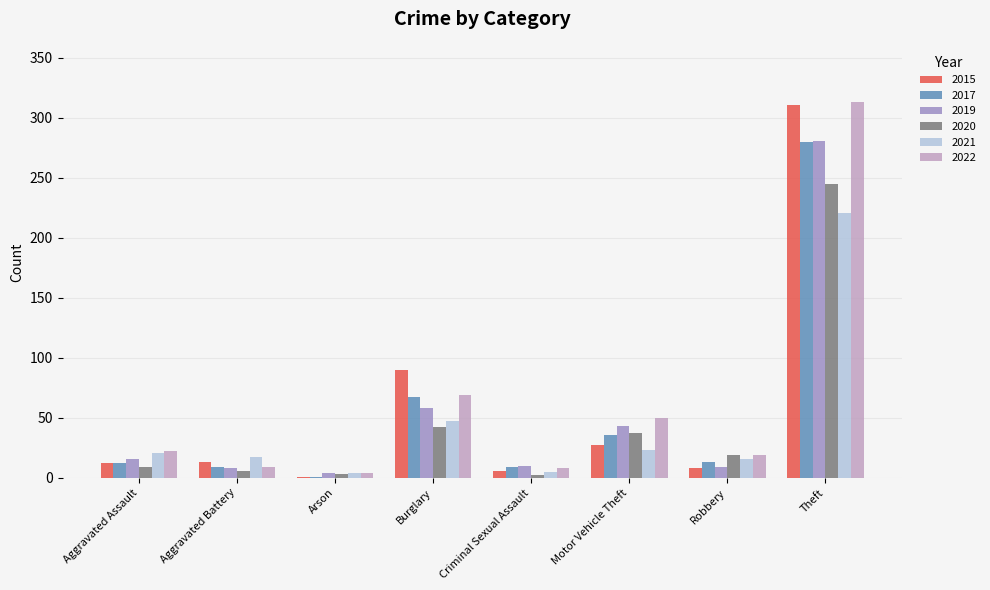

Which category has the highest value across all series?

Theft